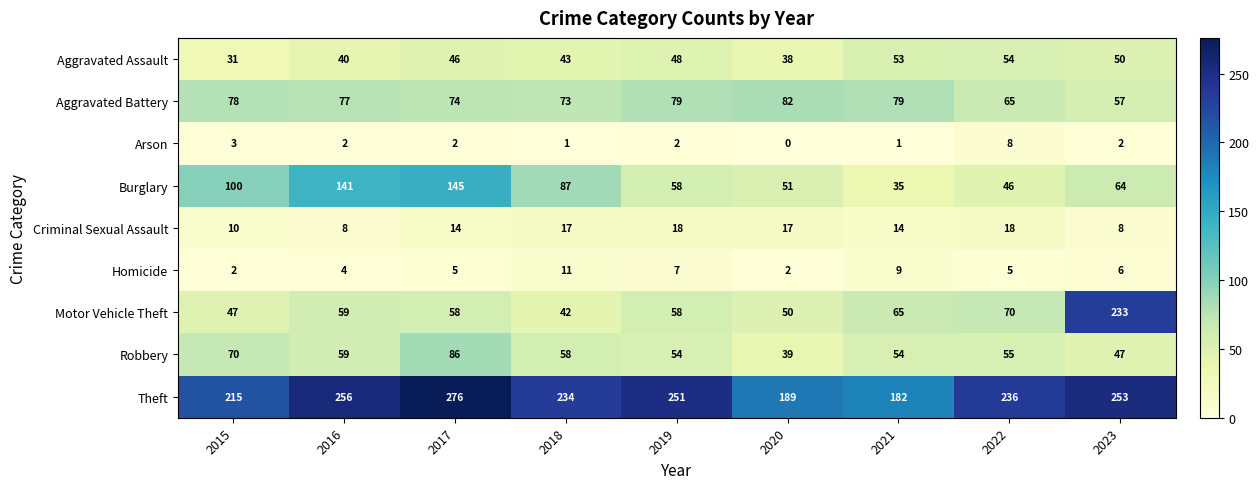

Where does the Robbery series first go above 55?

2015